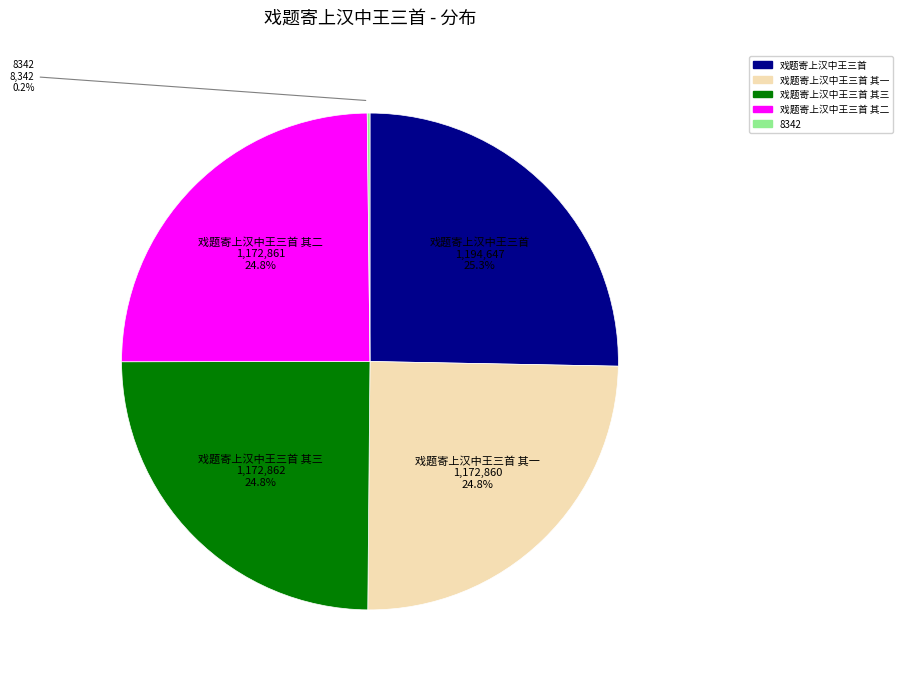

Does any single category account for the majority?

No